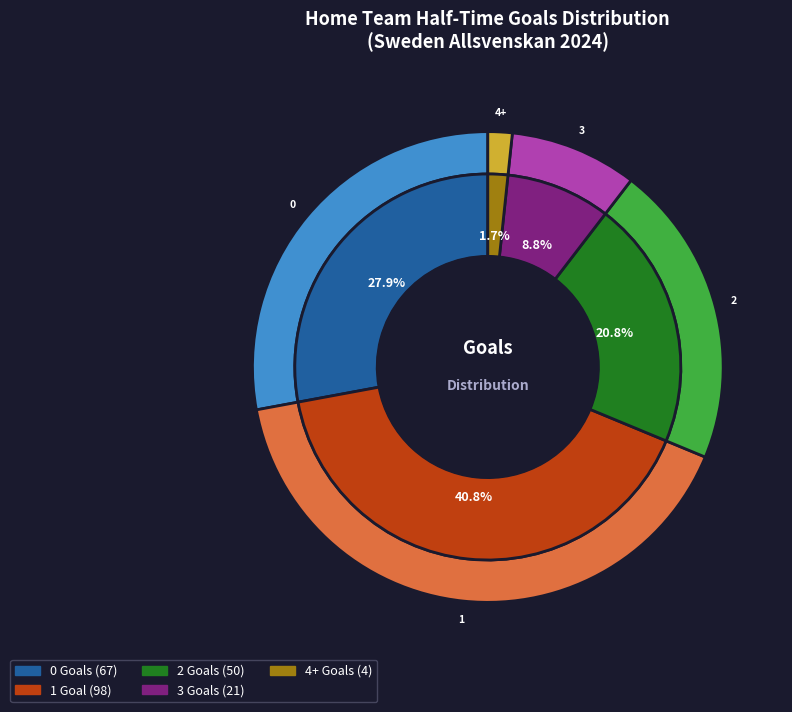

To the nearest percent, what portion does 3 represent?

9%